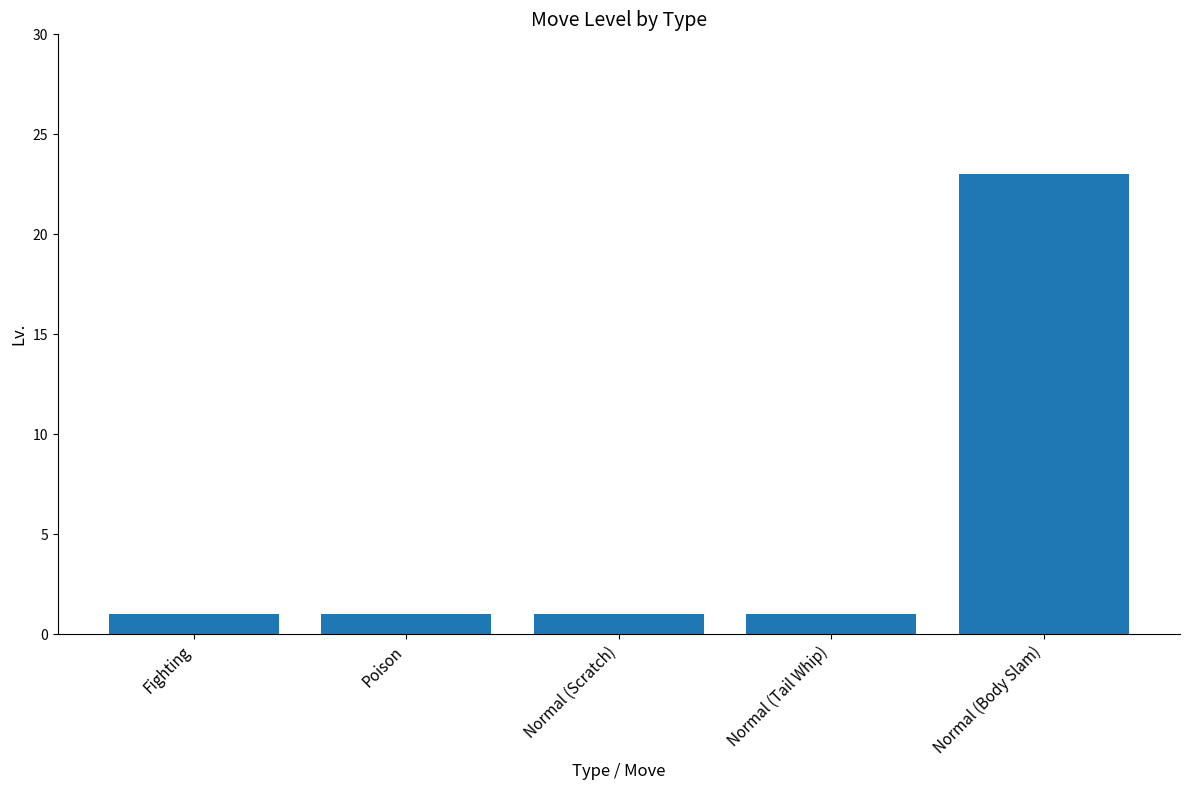

Count the number of data series in this chart.

1